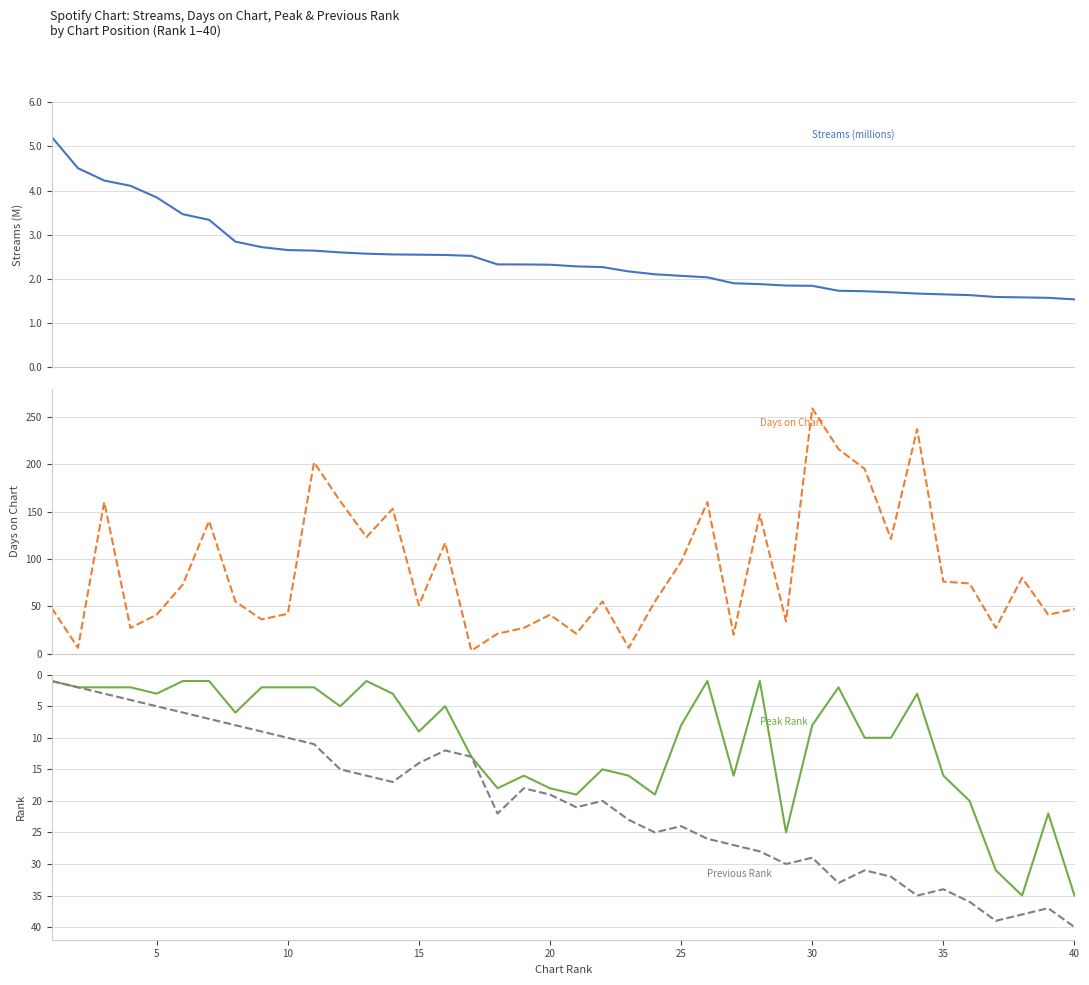

What are all the series names shown in the legend?

Streams (millions), Days on Chart, Peak Rank, Previous Rank